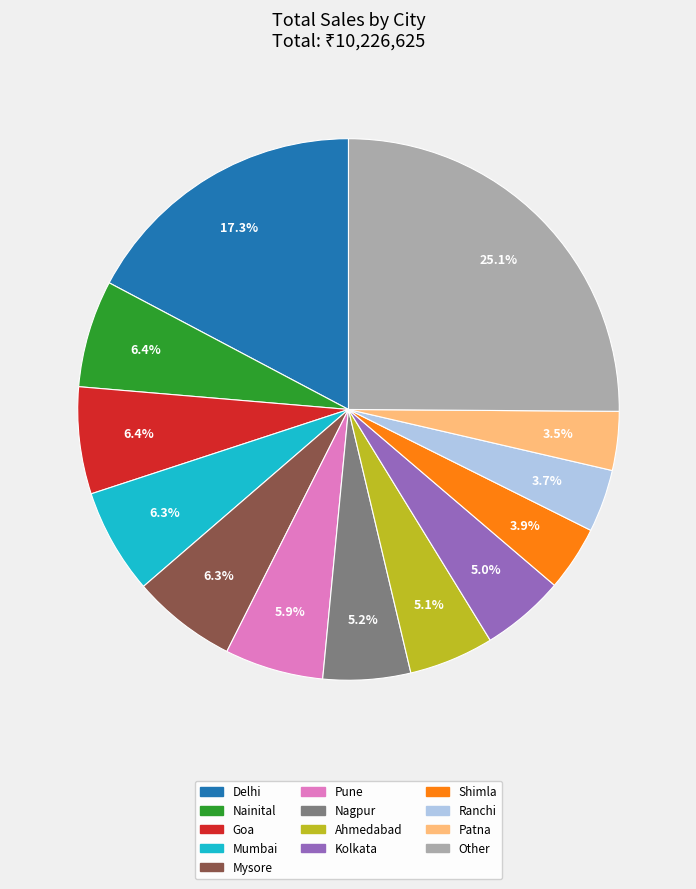

Is there a majority slice in this chart?

No